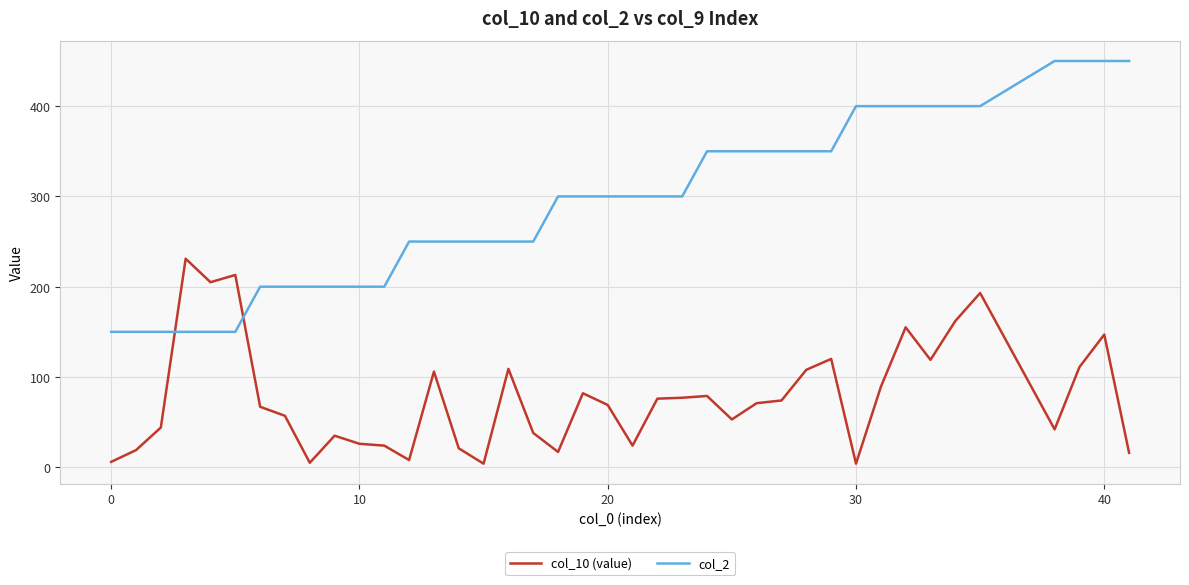

Rank the series by their maximum value, from highest to lowest.

col_2, col_10 (value)